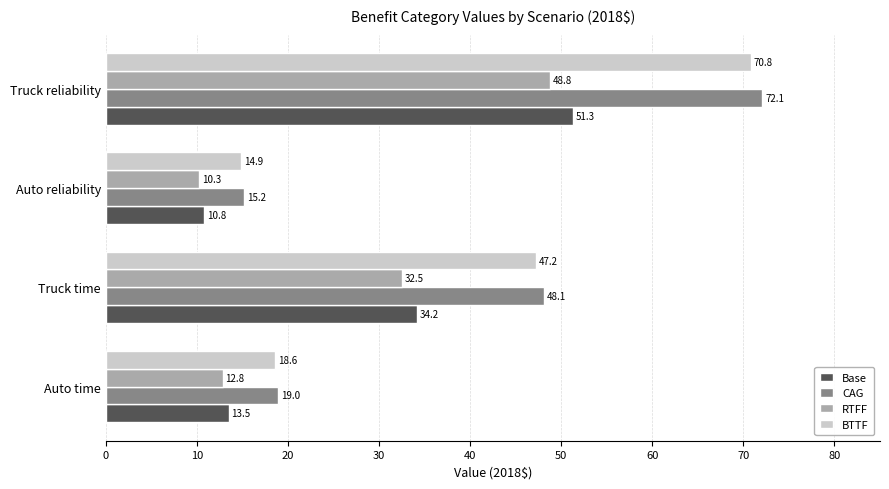

True or false: CAG has a value of 121.4 at Truck reliability.

False